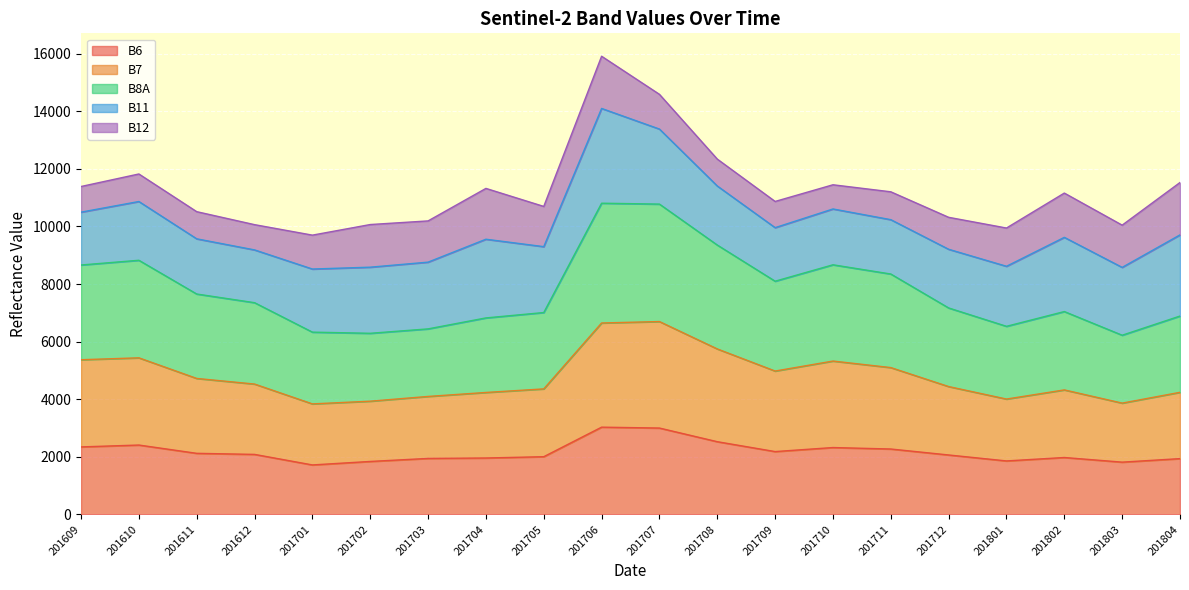

True or false: B6 has a value of 2322 at 201710.

True